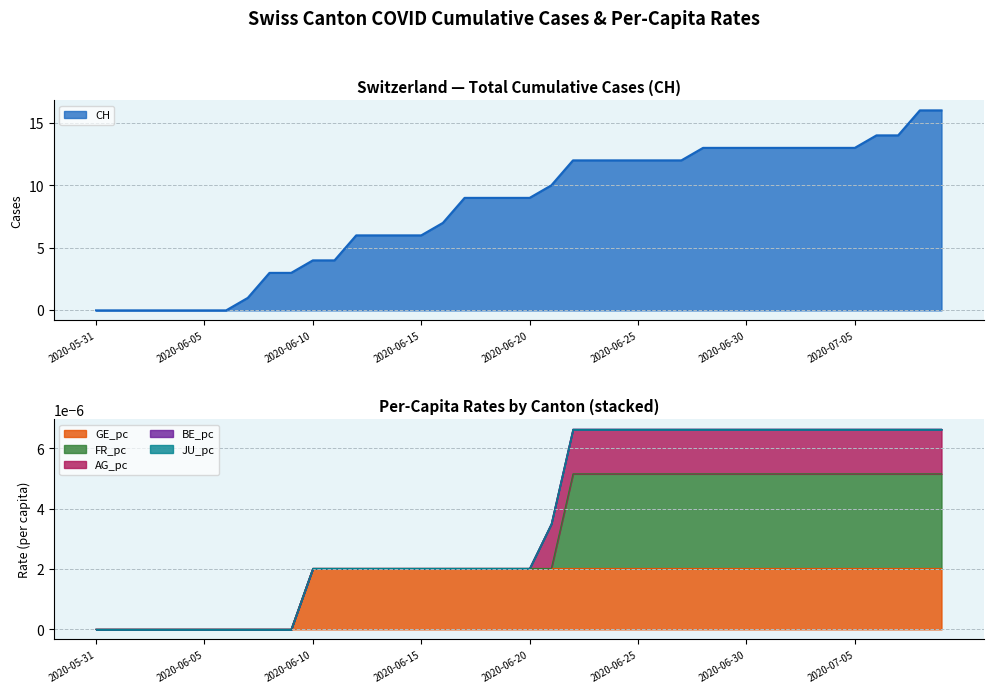

What is the difference between the highest and lowest values at 2020-07-08?

16.0